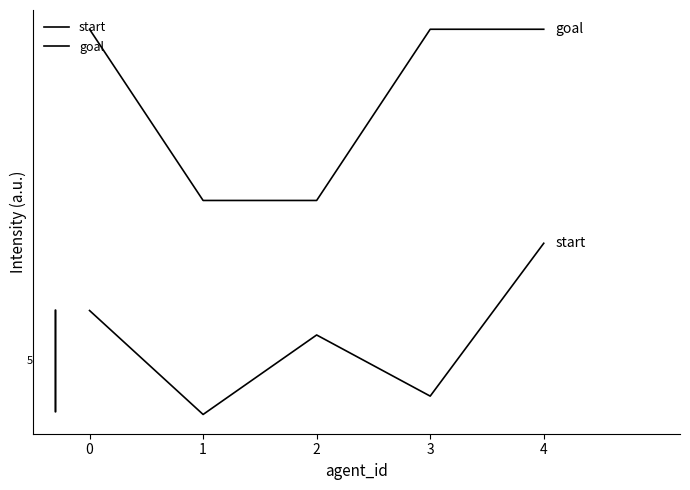

What is the average value of the start series?

3.5